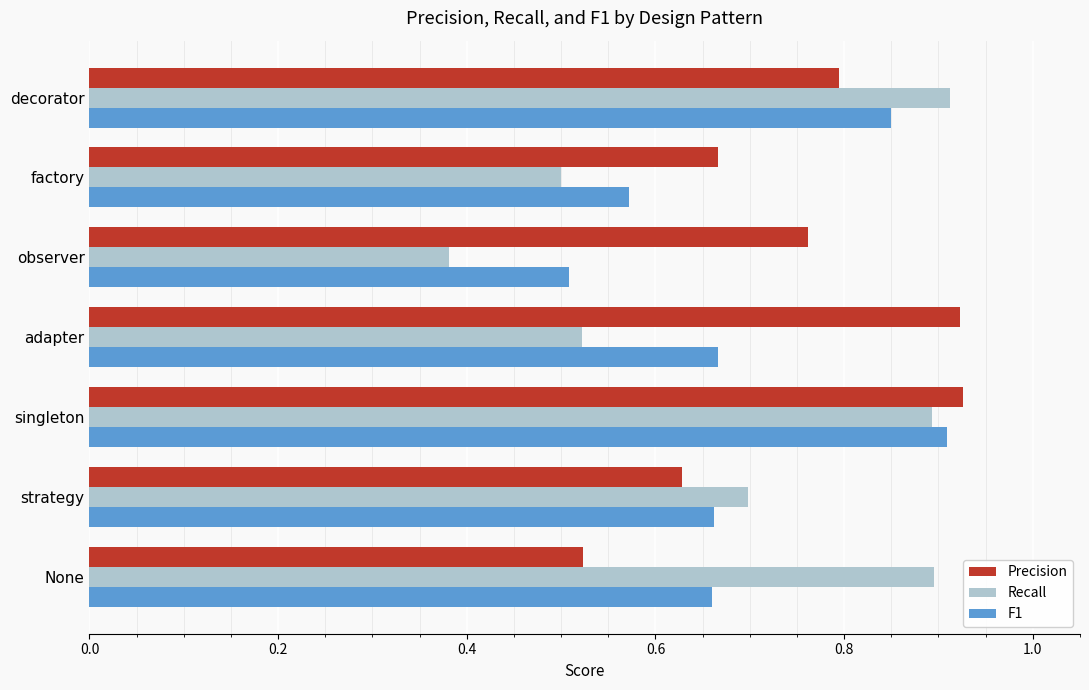

Is it true that Precision equals 1.0 at strategy?

False